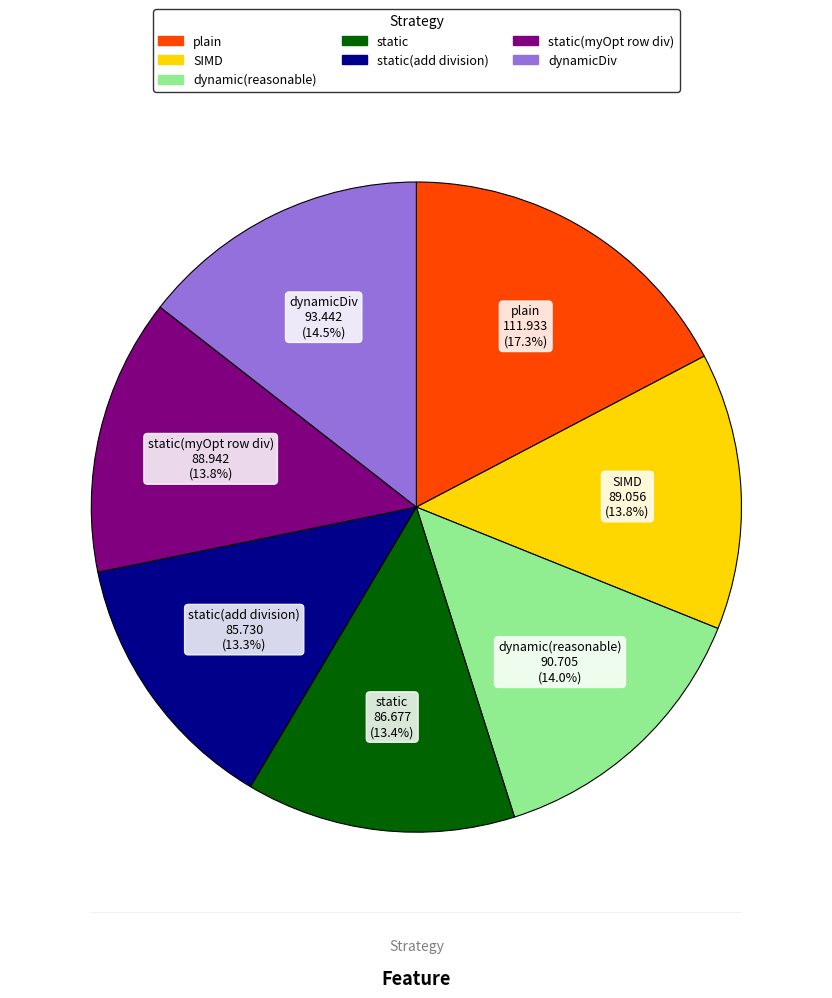

Count the number of slices in the pie.

7